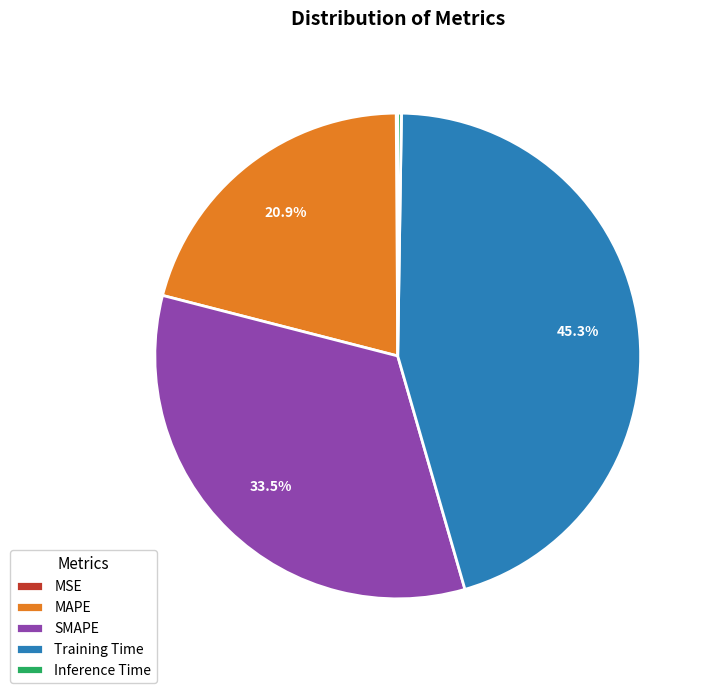

Which category has the biggest portion of the pie?

Training Time